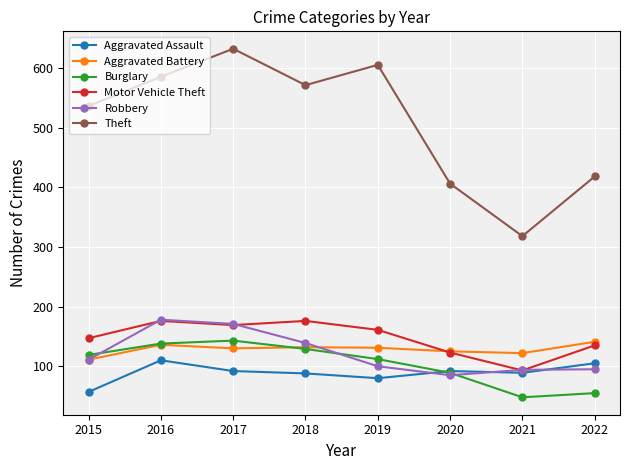

True or false: Theft and Burglary cross at least once.

False